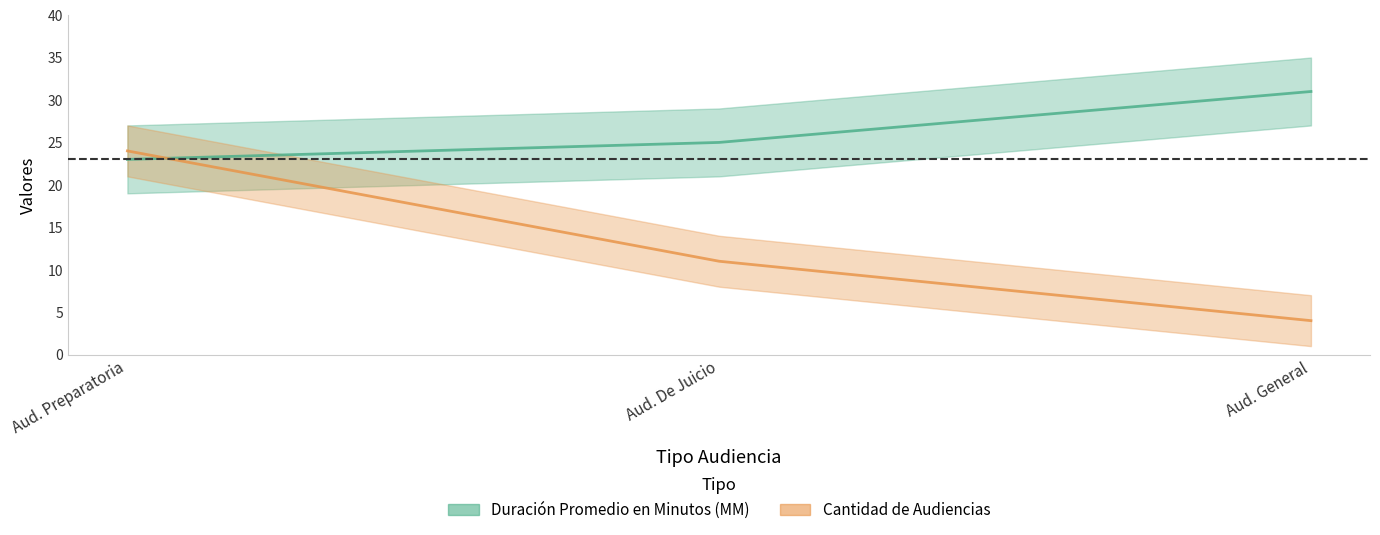

What is the value of the Duración Promedio en Minutos (MM) point at the 3rd from the left?

31